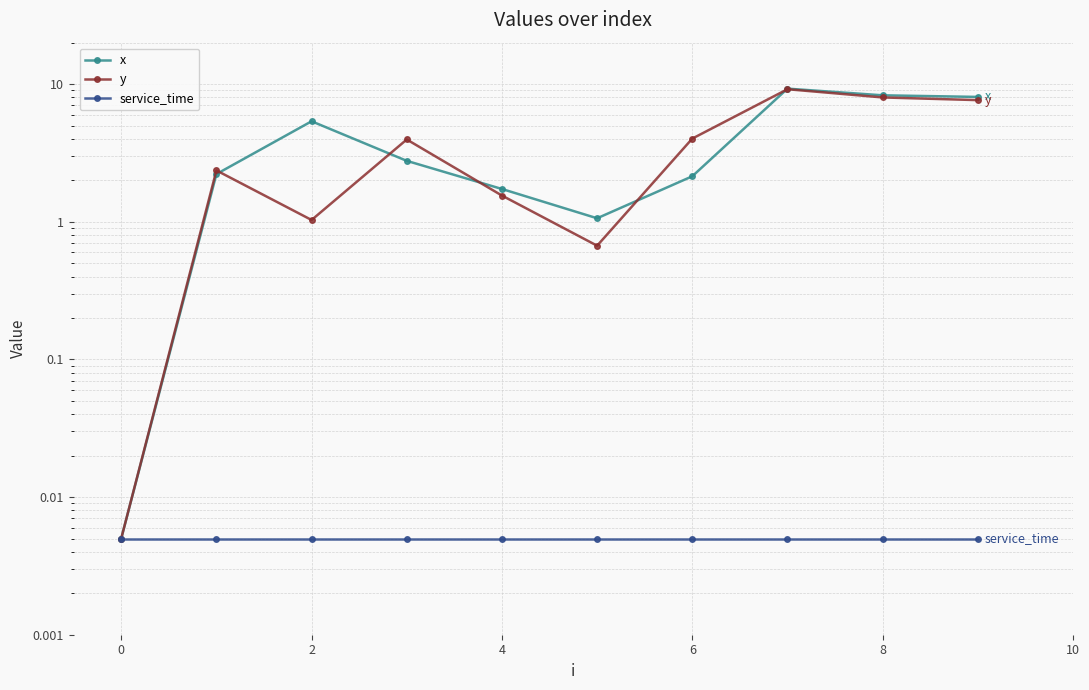

What is the maximum value shown in the chart?

9.3